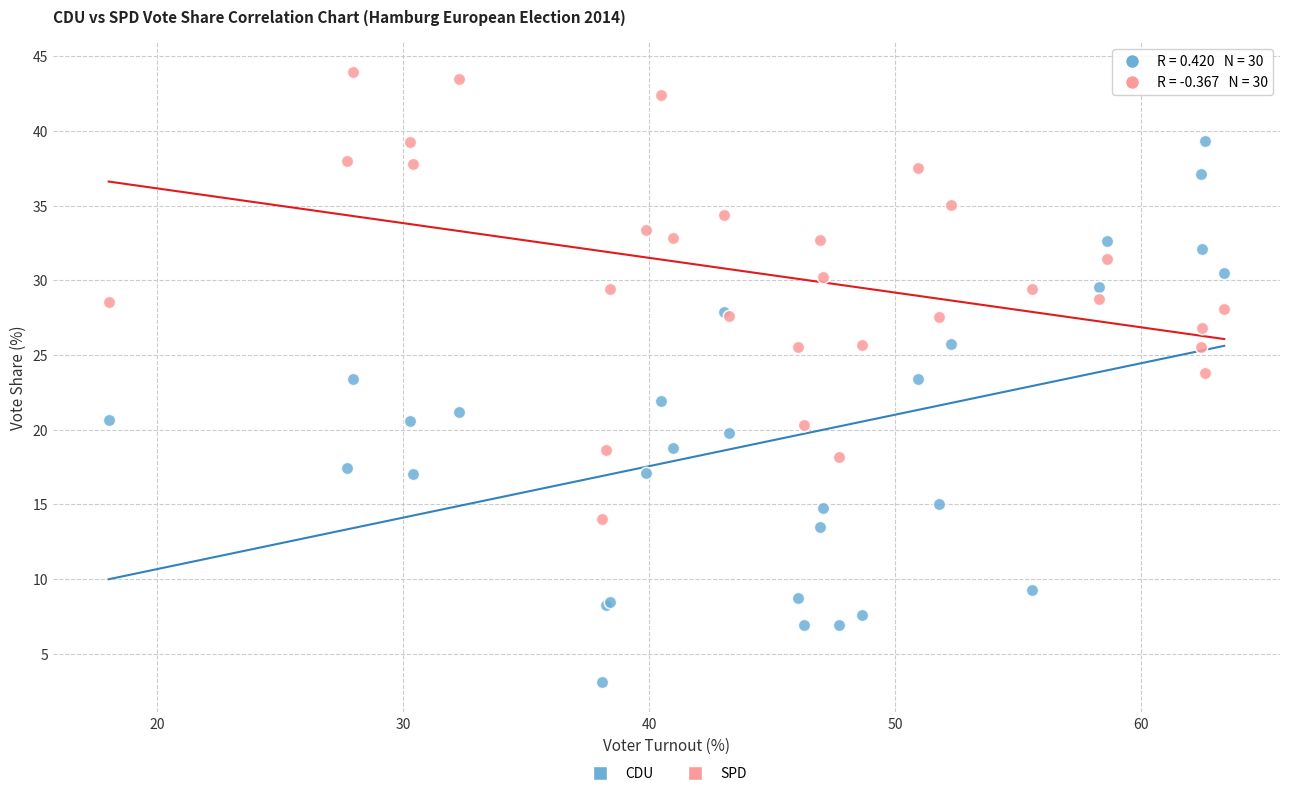

Which series has the largest Y range (max minus min)?

CDU